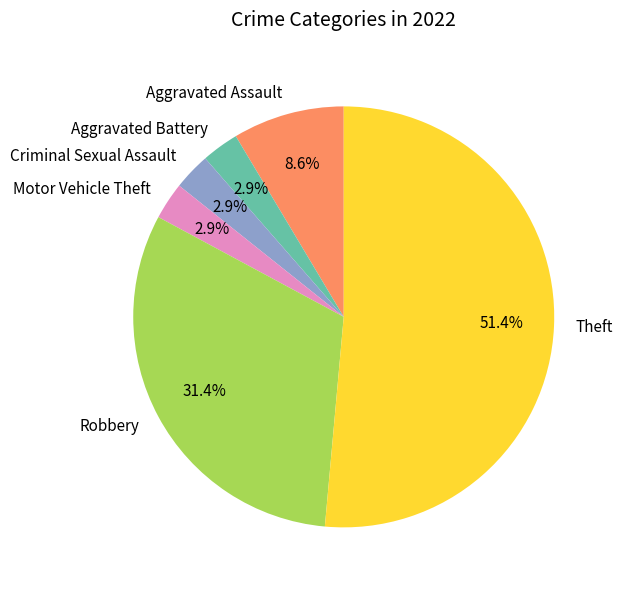

To the nearest percent, what percentage of the pie is Motor Vehicle Theft?

3%